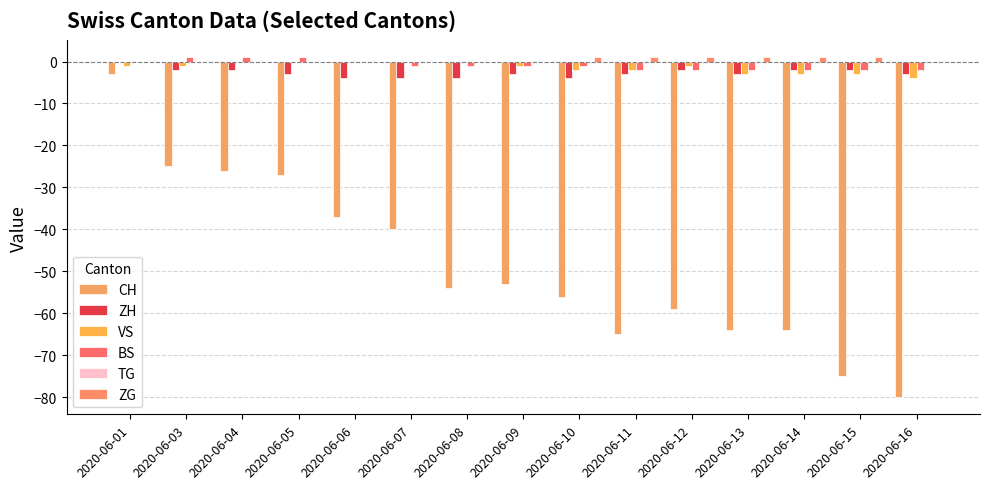

Reading left to right, extract all data points from this chart.

CH: -3	-25	-26	-27	-37	-40	-54	-53	-56	-65	-59	-64	-64	-75	-80
ZH: 0	-2	-2	-3	-4	-4	-4	-3	-4	-3	-2	-3	-2	-2	-3
VS: -1	-1	0	0	0	0	0	-1	-2	-2	-1	-3	-3	-3	-4
BS: 0	1	1	1	0	-1	-1	-1	-1	-2	-2	-2	-2	-2	-2
TG: 0	0	0	0	0	0	0	0	0	0	0	0	0	0	0
ZG: 0	0	0	0	0	0	0	0	1	1	1	1	1	1	0